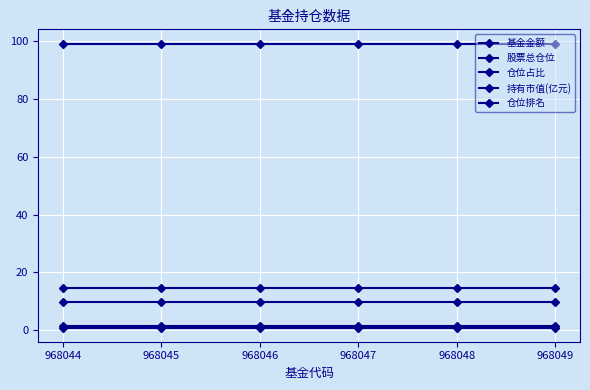

Is it true that 仓位占比 equals 9.7 at 968047?

True